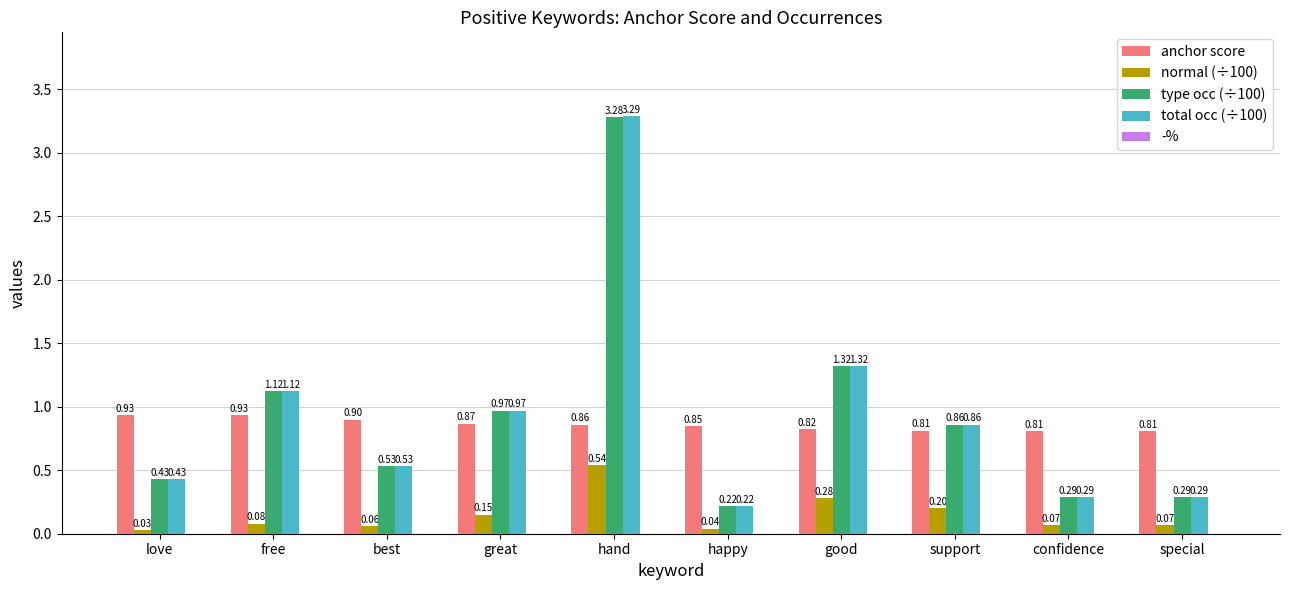

Which series has the largest range (max minus min)?

total occ (÷100)